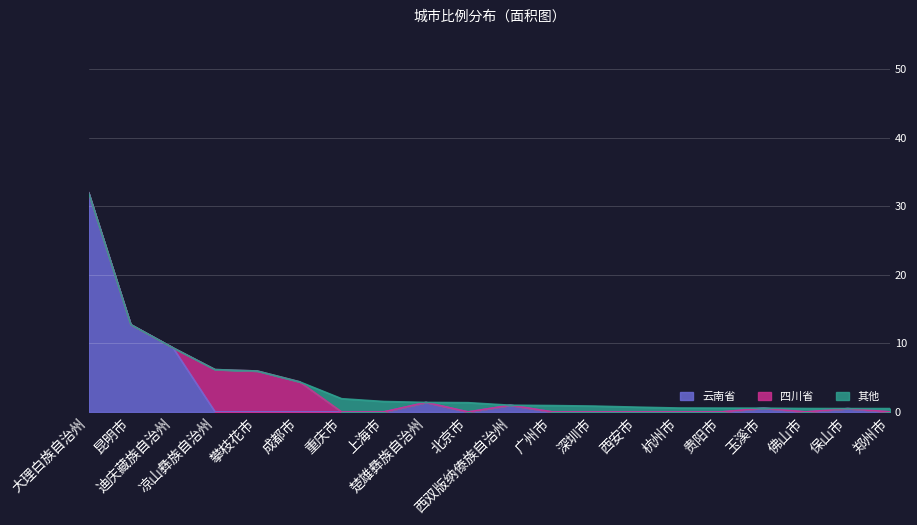

How many values in 云南省 are above zero?

7